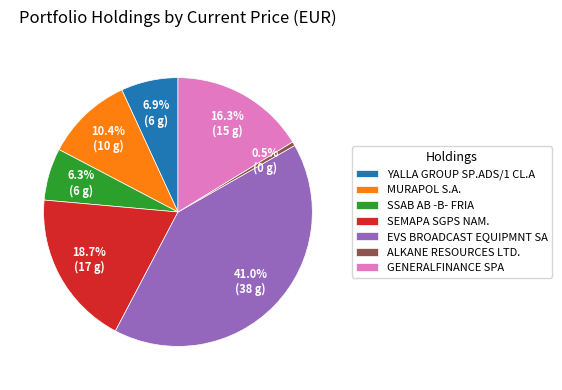

Which slice is the largest?

EVS BROADCAST EQUIPMNT SA